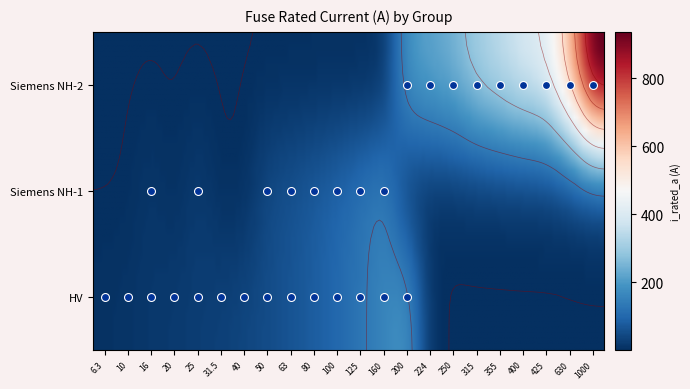

What is the average value?

172.4